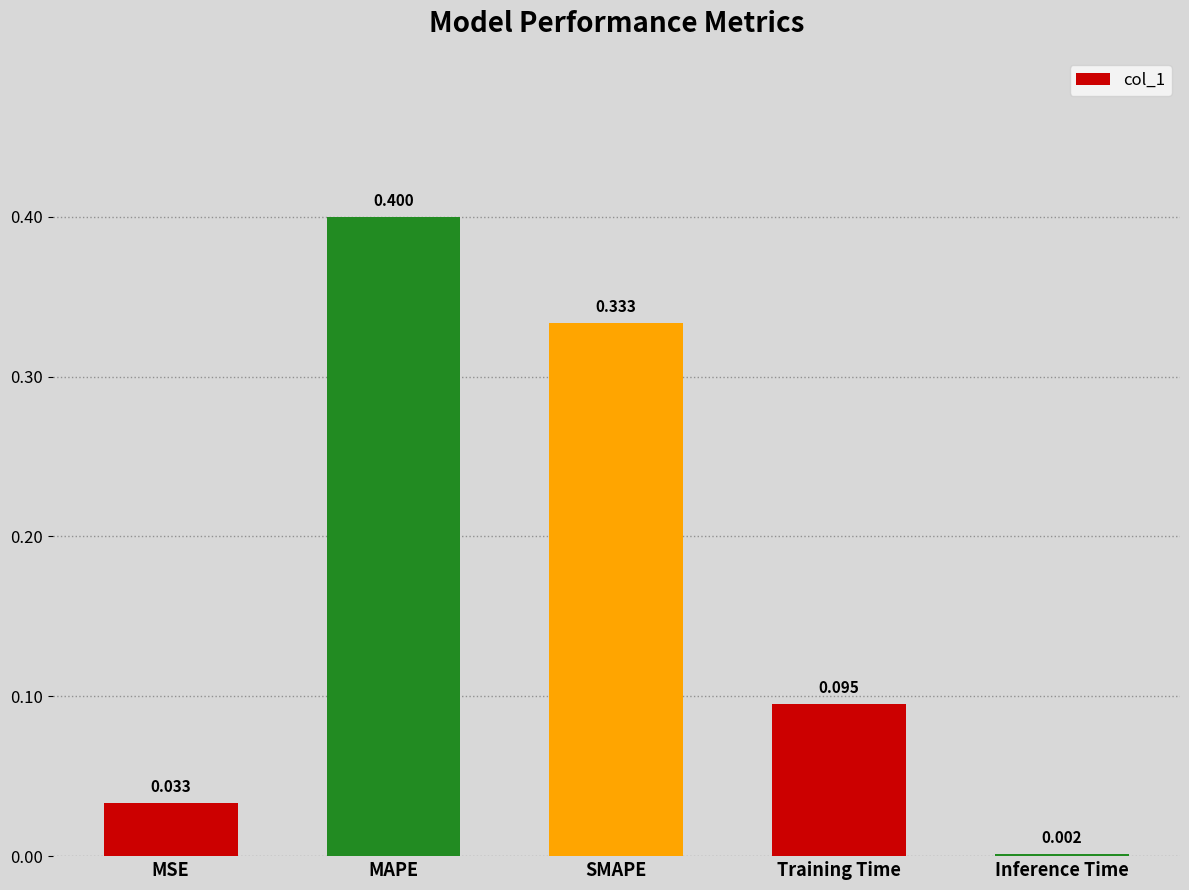

Which category has the lowest value across all series?

Inference Time